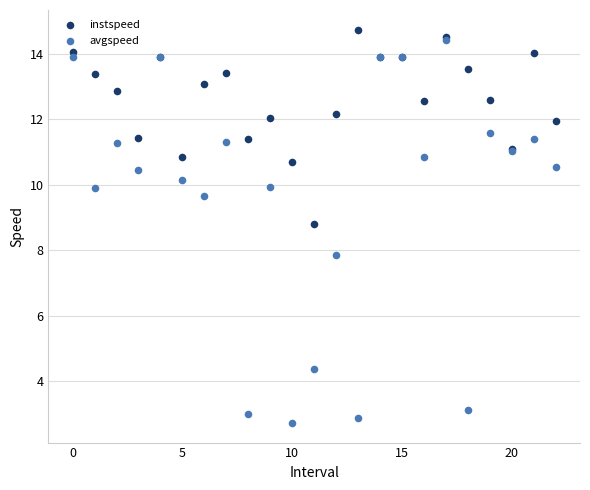

Which series reaches the minimum Y coordinate?

avgspeed